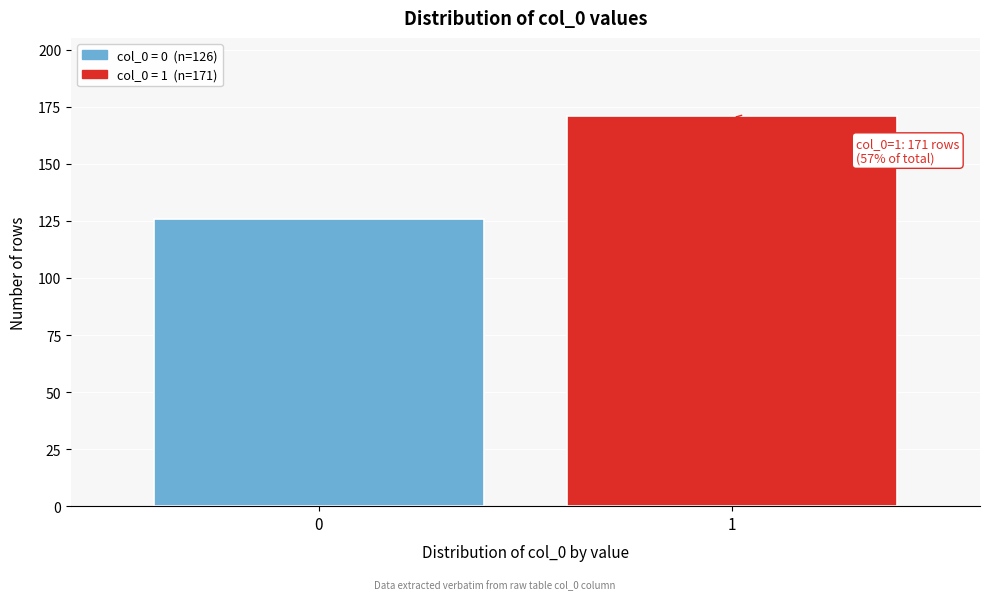

Reading right to left, transcribe all the data shown in this chart.

171	126